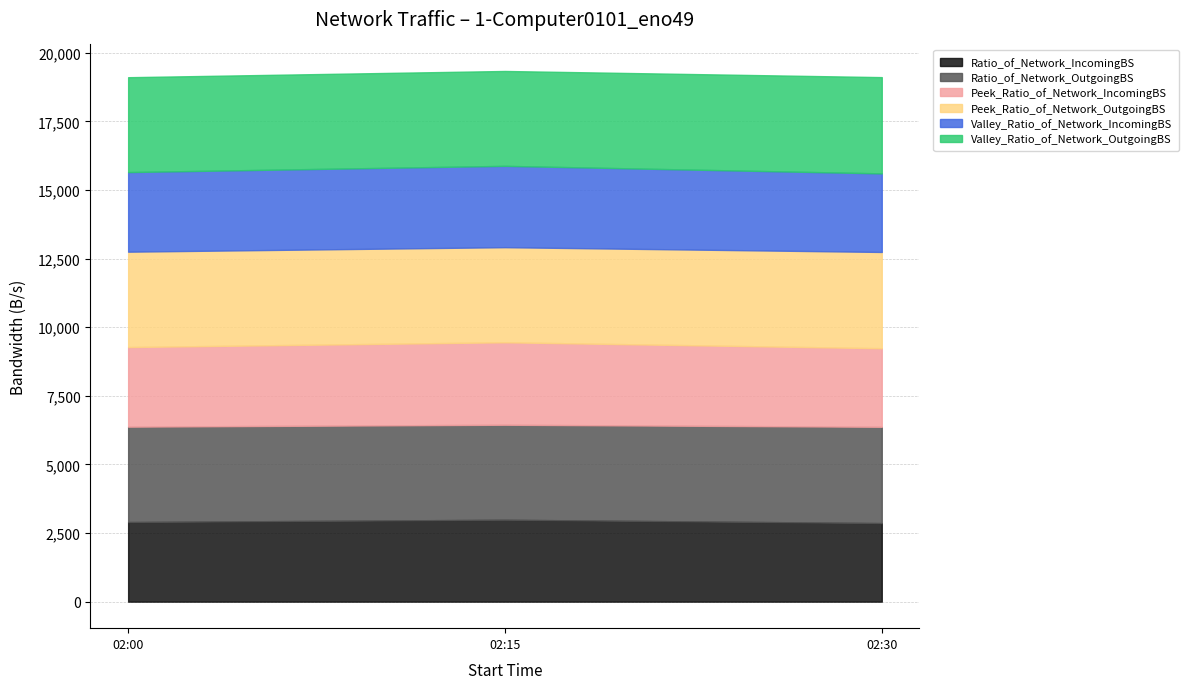

Which category has the lowest value in the Valley_Ratio_of_Network_IncomingBS series?

2016-08-05 02:30:00